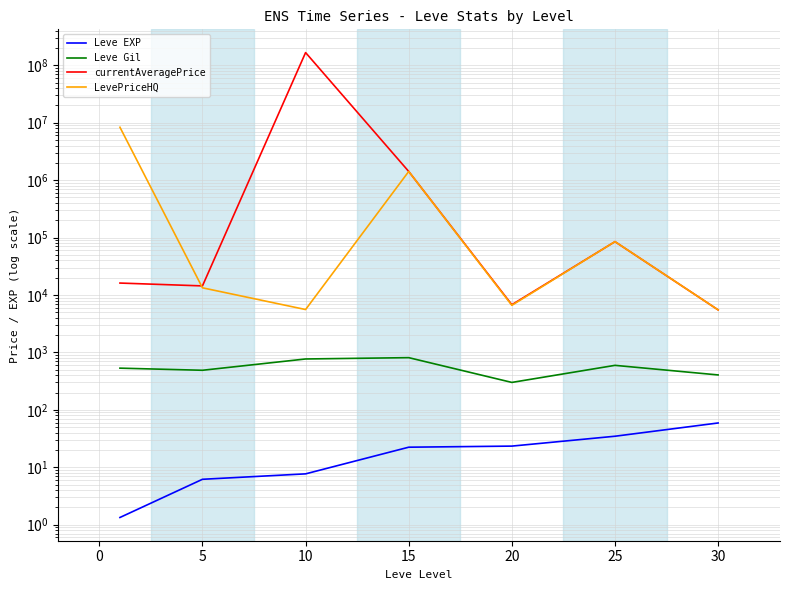

Does the chart display data point markers on the line(s)?

No